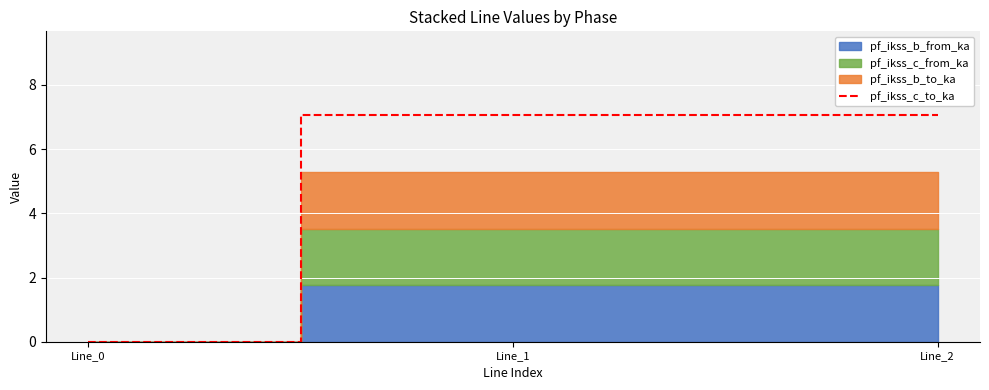

Which label corresponds to the largest value in the chart?

Line_1